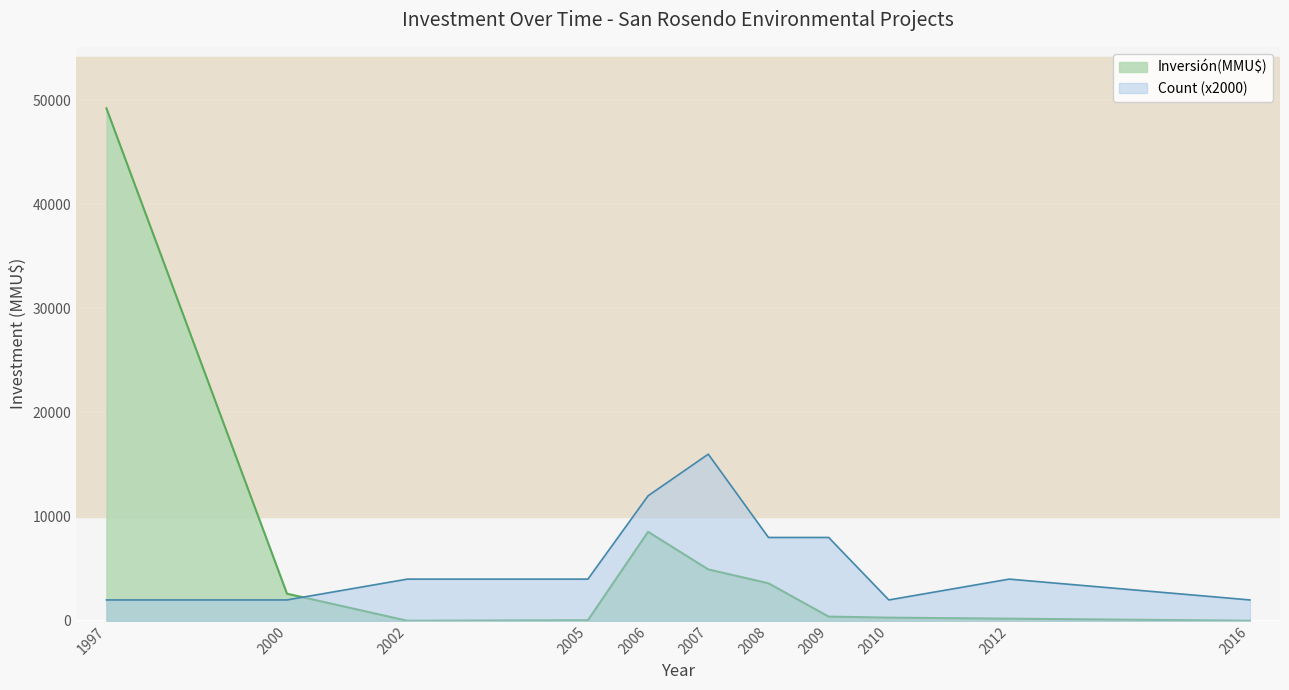

Is it true that Count (x2000) equals 2000 at 2010?

True